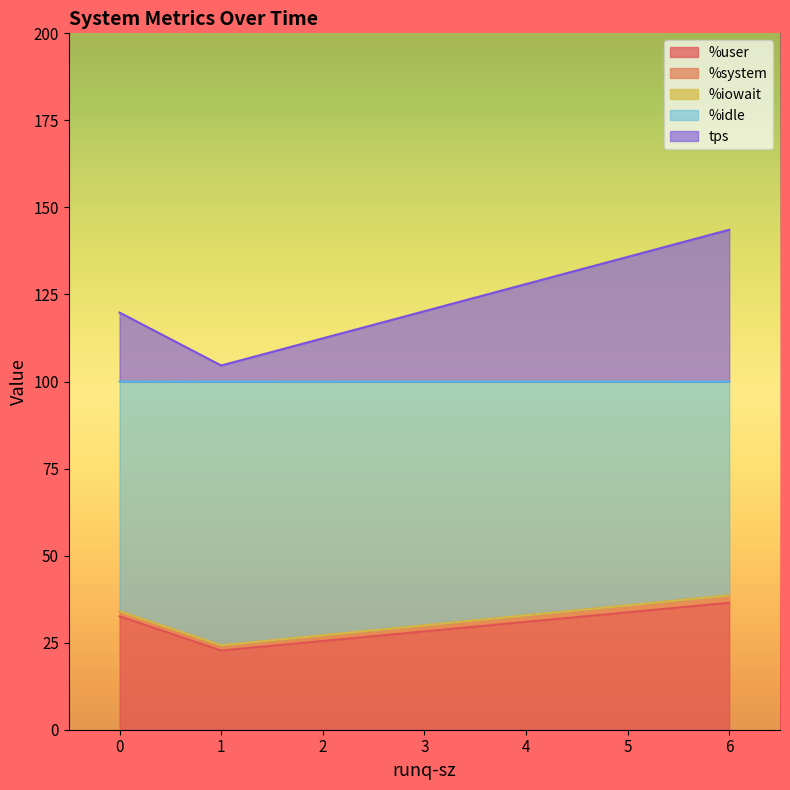

Is it true that %iowait equals 48.2 at 0?

False